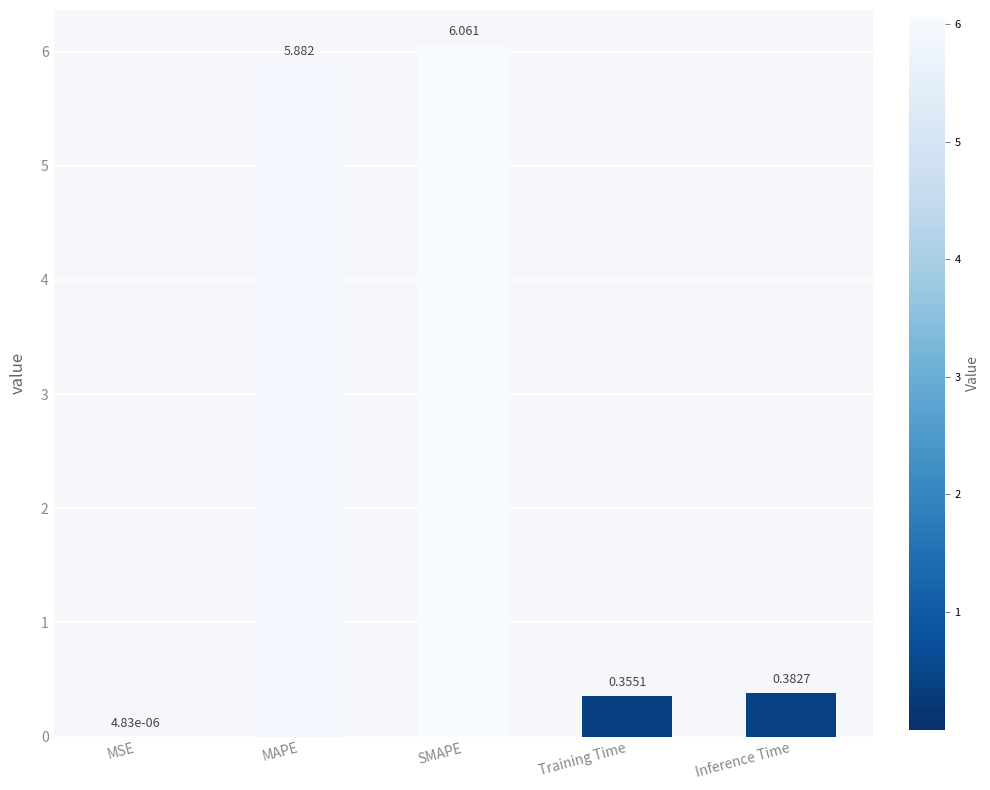

Which has a higher value, Training Time or MAPE?

MAPE